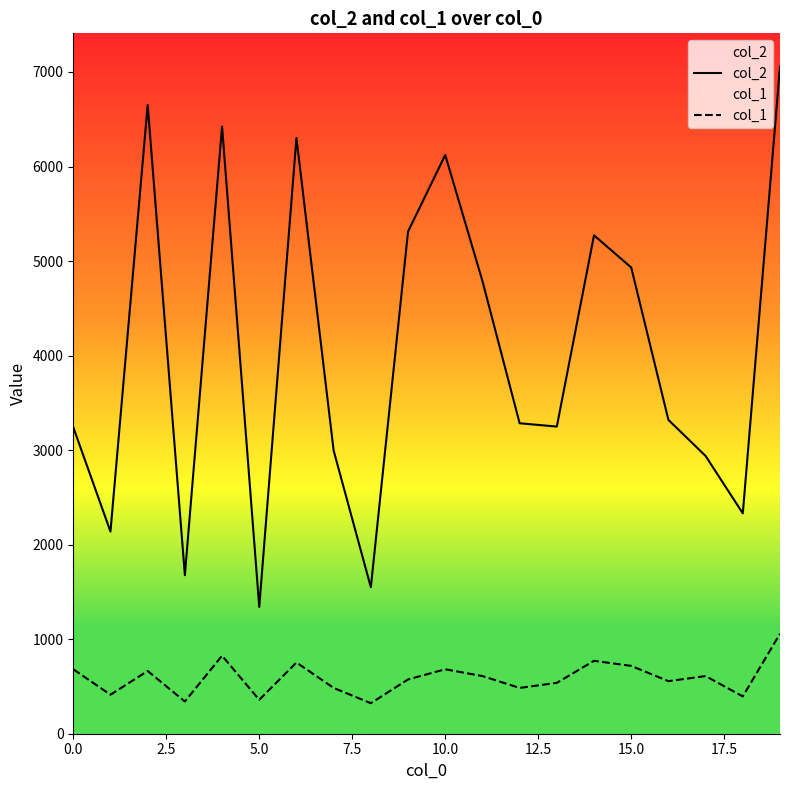

True or false: col_1 and col_2 cross at least once.

False